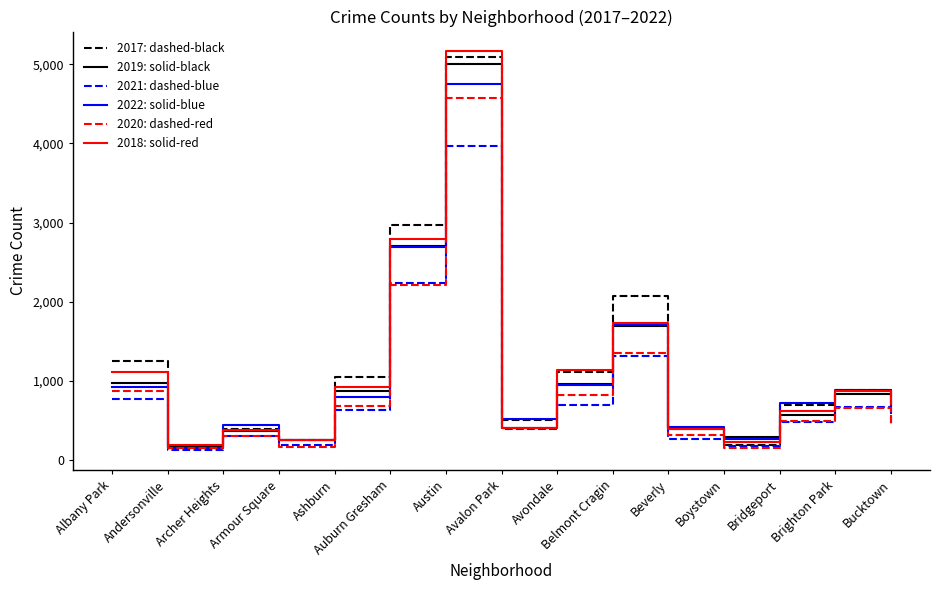

The value of 2018: solid-red at Belmont Cragin is 585. True or false?

False